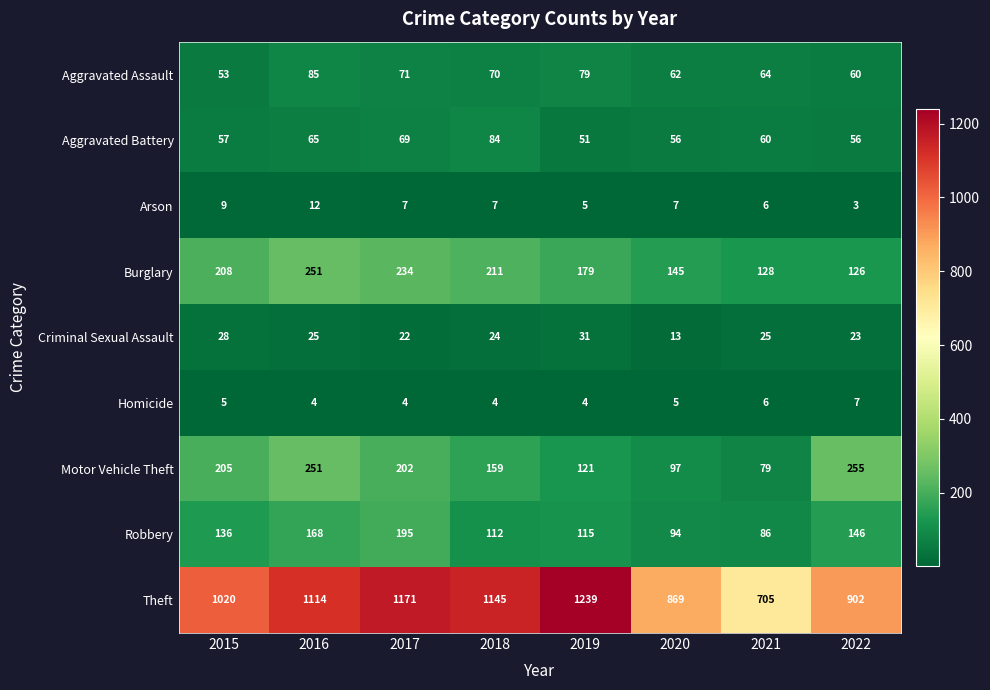

Where does the Arson series first go above 7?

2015